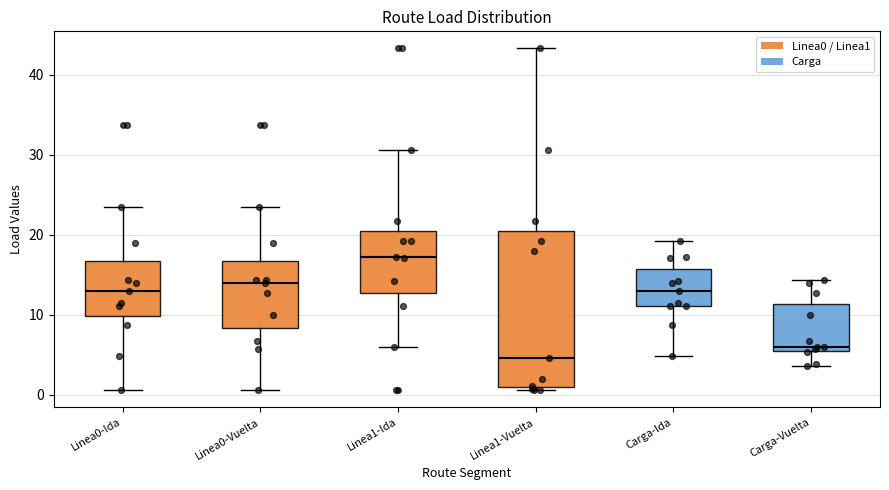

Reading left to right, read every box against the y-axis: the position of its median line, the range the box covers, and the ends of its whiskers. The values are not printed on the chart, so give them approximately, as read against the axis.

Linea0-Ida: median 13, box 10 to 17, whiskers 1 to 23
Linea0-Vuelta: median 14, box 8 to 17, whiskers 1 to 23
Linea1-Ida: median 17, box 13 to 20, whiskers 6 to 31
Linea1-Vuelta: median 5, box 1 to 20, whiskers 1 (just below the box's lower edge) to 43
Carga-Ida: median 13, box 11 to 16, whiskers 5 to 19
Carga-Vuelta: median 6 (just above the box's lower edge), box 6 to 11, whiskers 4 to 14